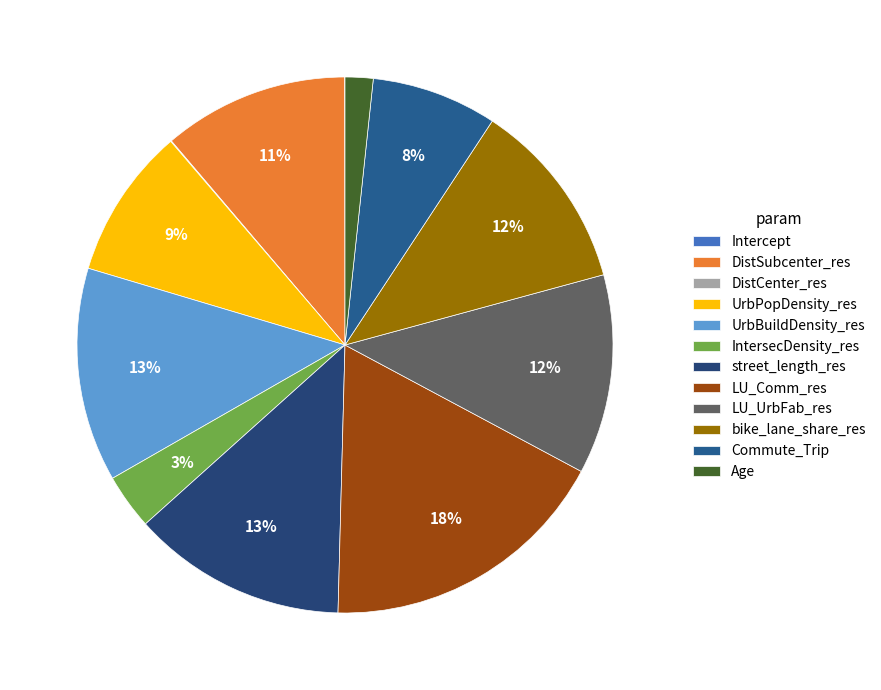

What portion of the pie excludes bike_lane_share_res?

88.5%